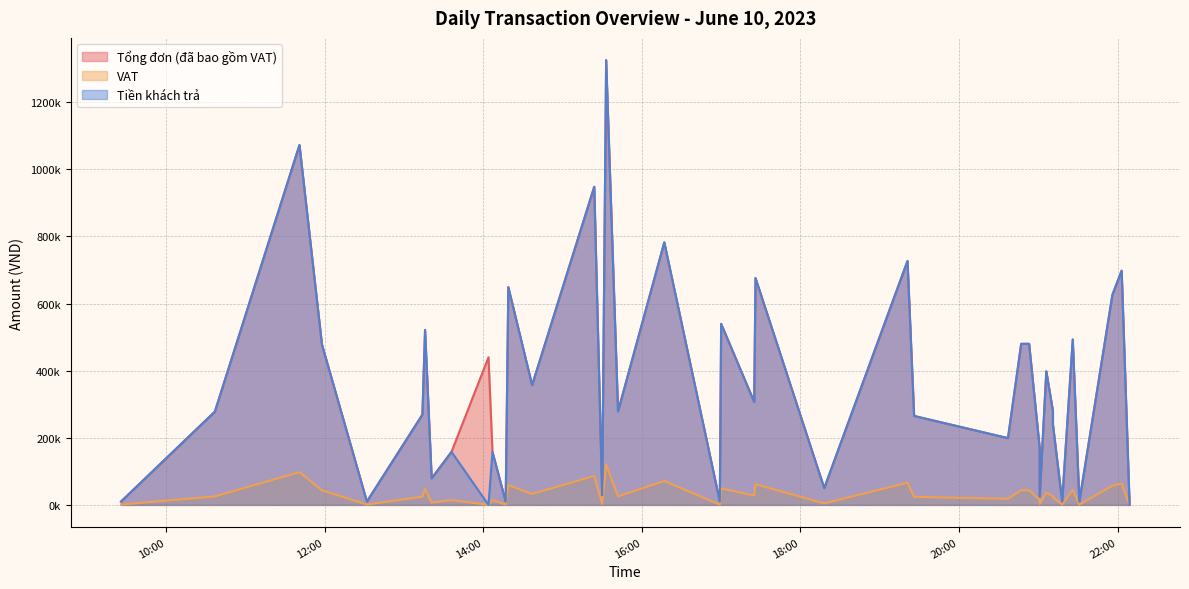

Which series has the largest total across all categories?

Tổng đơn (đã bao gồm VAT)